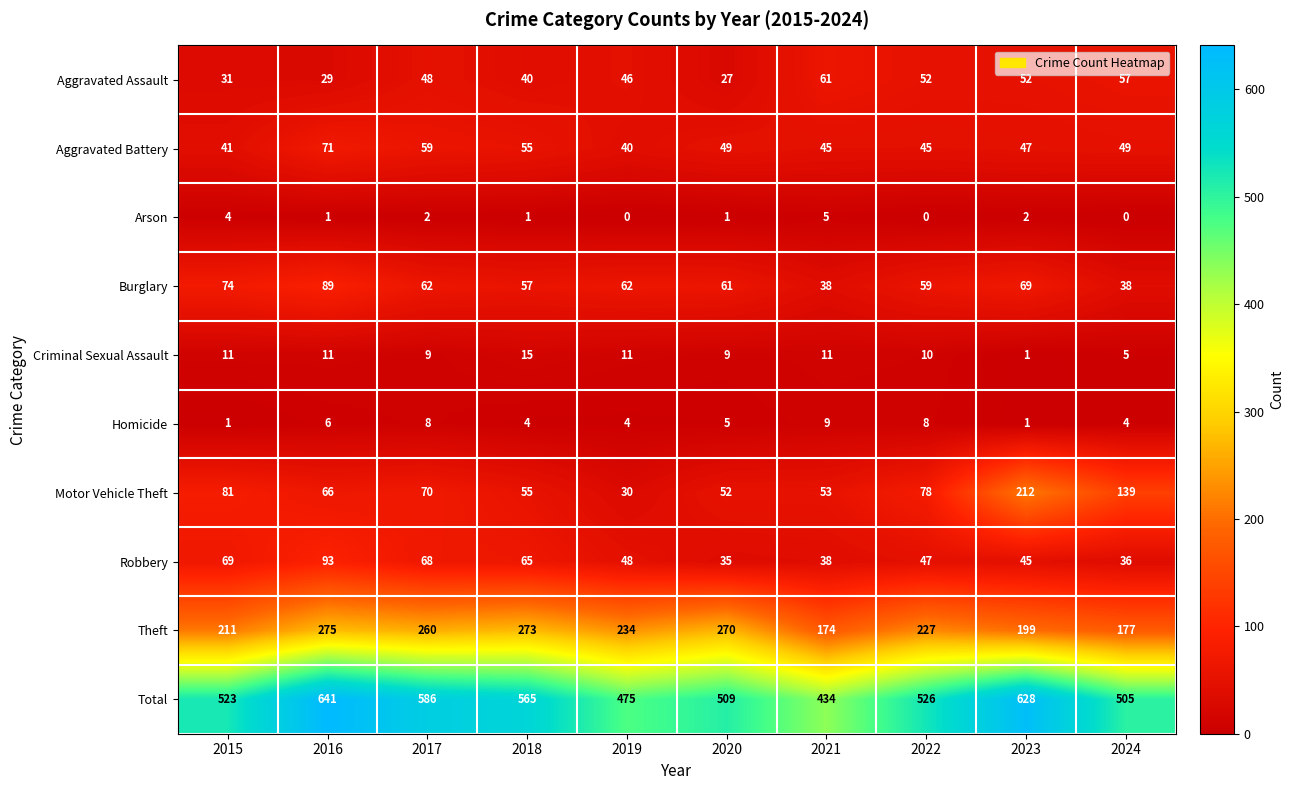

Count the number of categories in the chart.

10